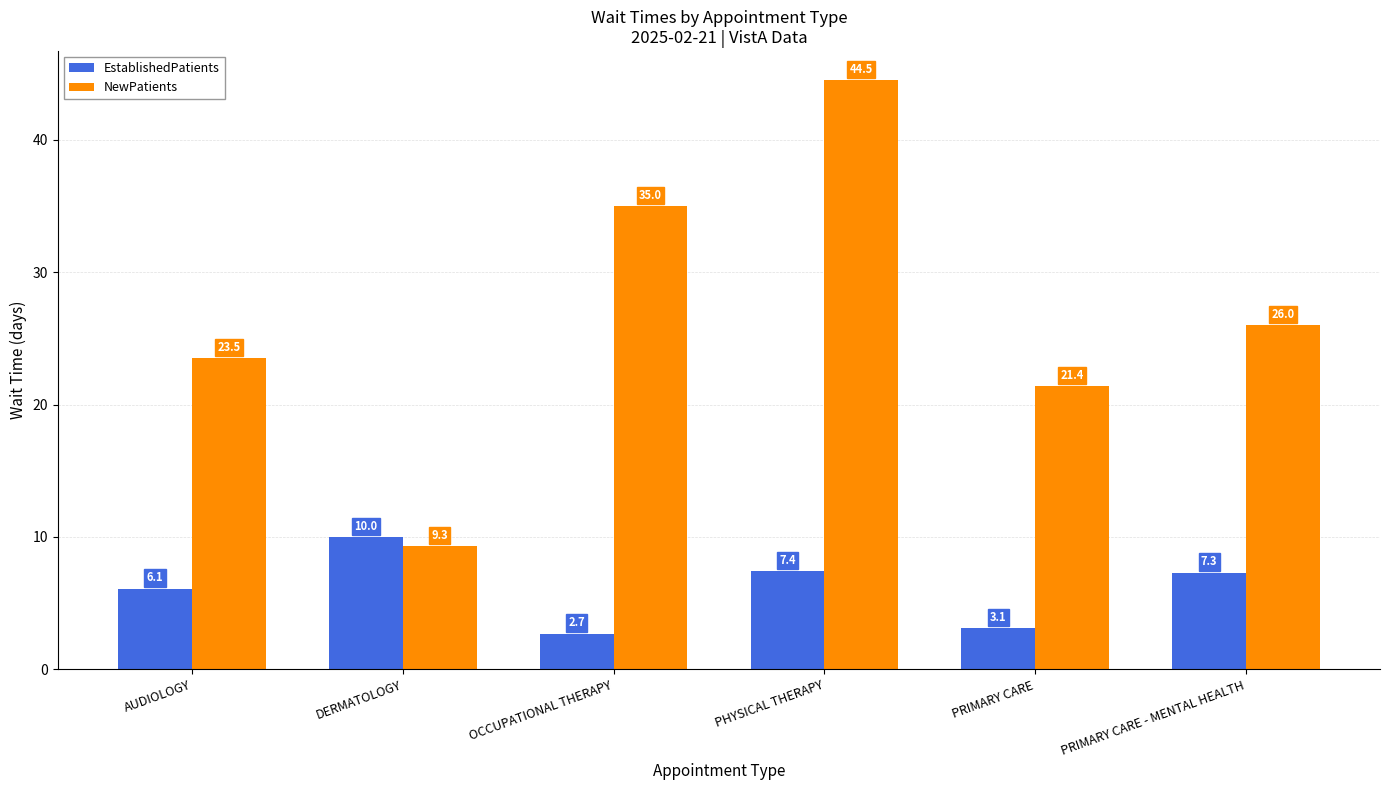

What is the difference between the highest and lowest values at PRIMARY CARE - MENTAL HEALTH?

18.7